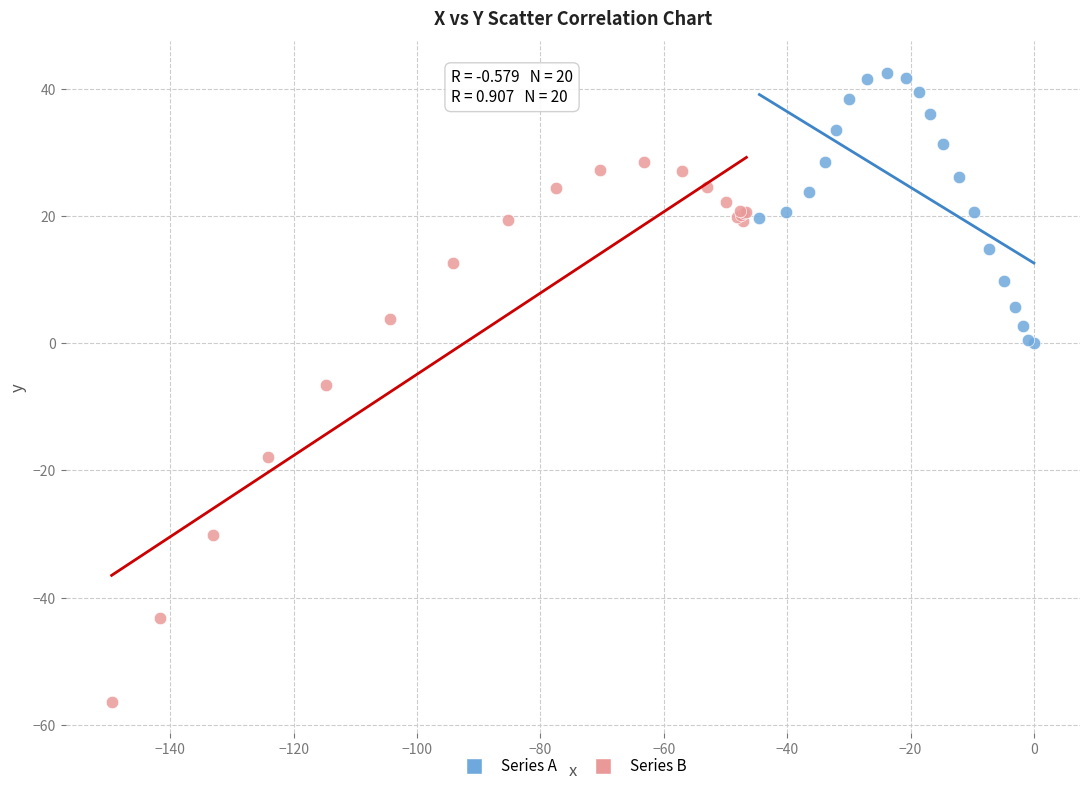

Which series contains the lowest Y value?

Series B